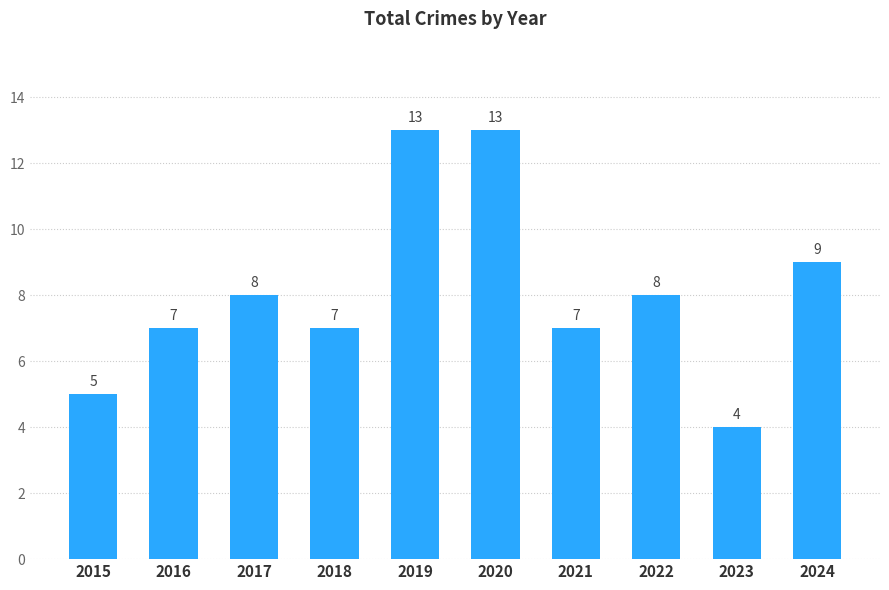

Is it true that the value at 2020 is 21?

False